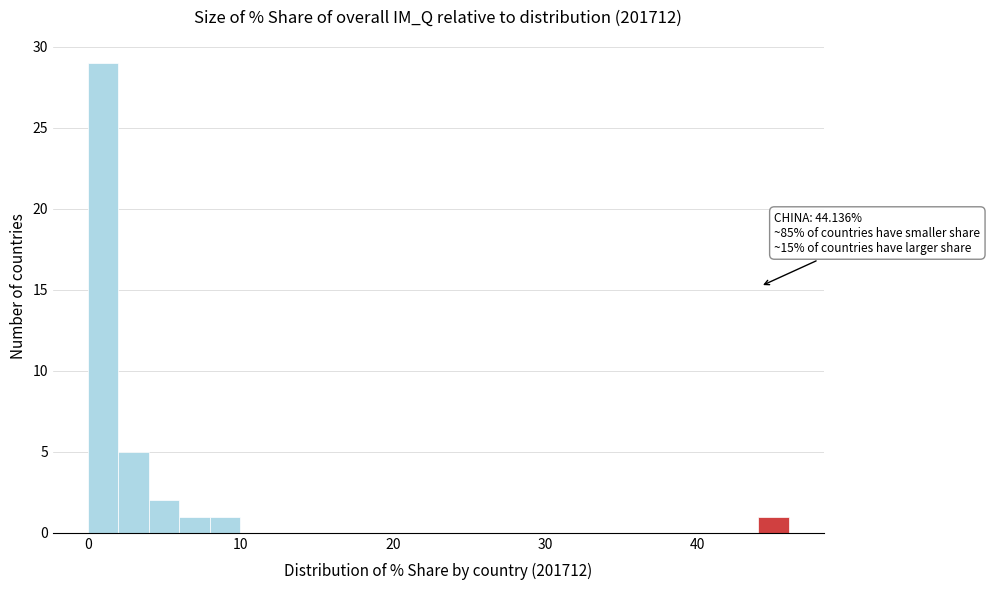

Around what value on the x-axis is the tallest bar? Give the approximate position of its centre, as read against the axis.

1